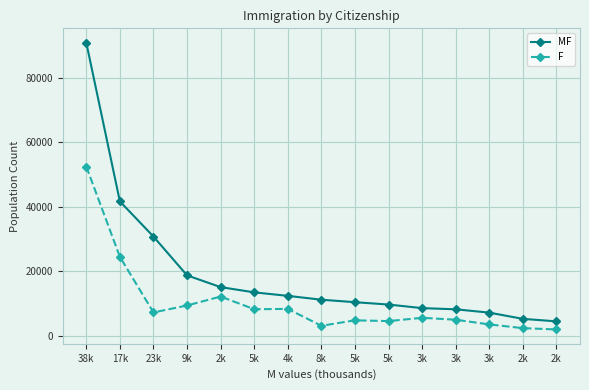

How many data points does each series have?

15